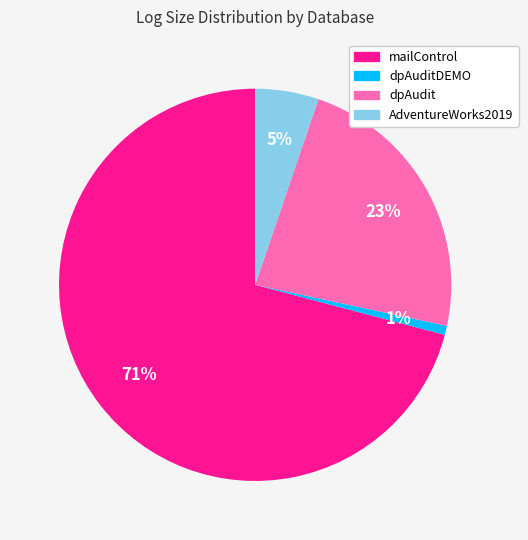

To the nearest percent, what is the difference between the largest and smallest slice percentages?

70%